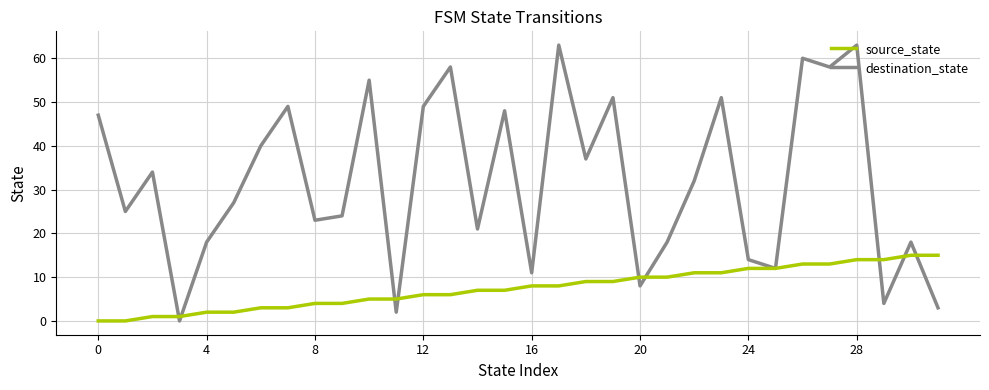

Which series has the widest spread of values?

destination_state